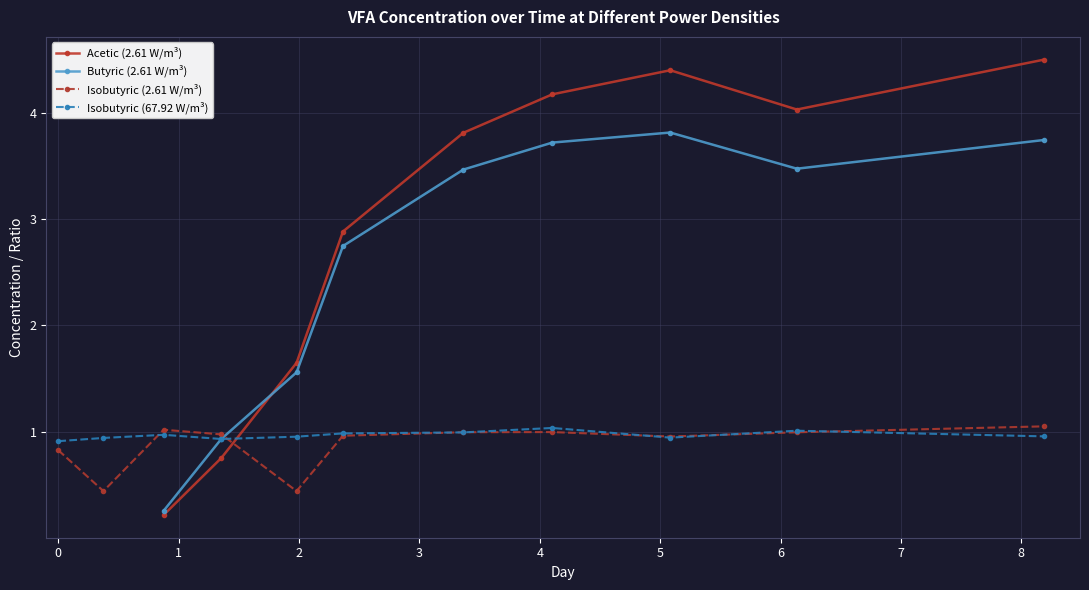

How many values in the Acetic (2.61 W/m³) series are below 1?

2